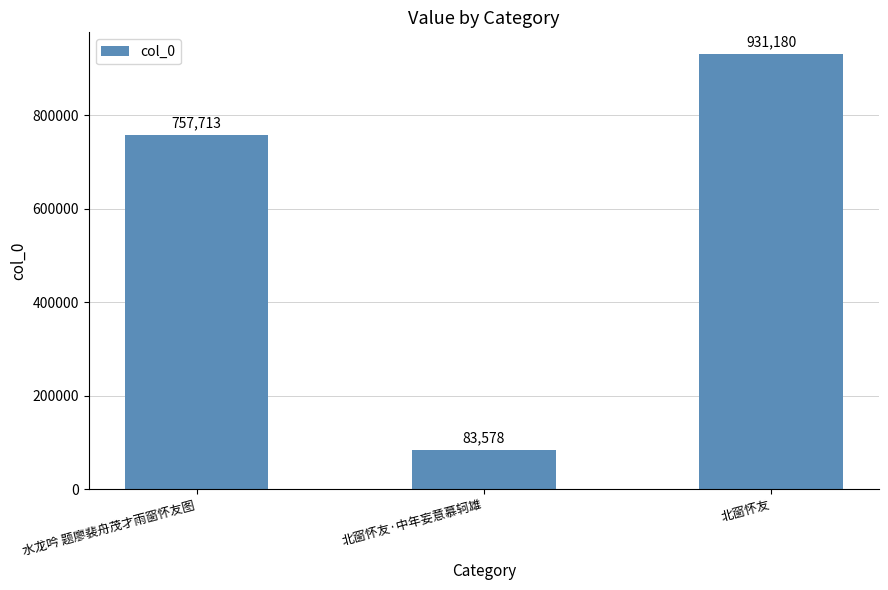

Where is the data nearest to the value 507379?

水龙吟 题廖裴舟茂才雨窗怀友图